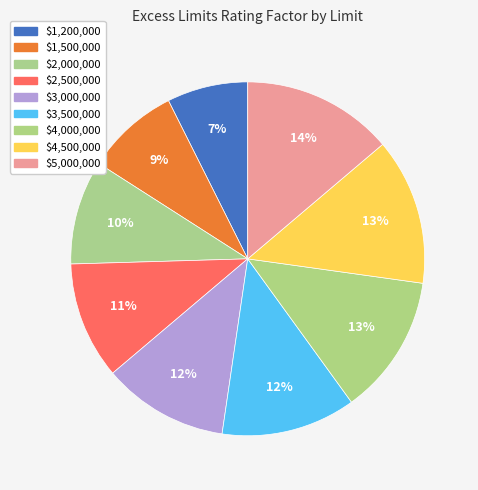

Rank the categories by value from lowest to highest.

$1,200,000, $1,500,000, $2,000,000, $2,500,000, $3,000,000, $3,500,000, $4,000,000, $4,500,000, $5,000,000